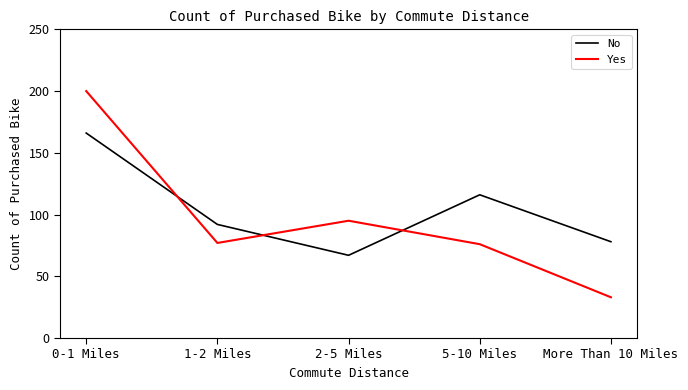

True or false: No has a value of 92 at 1-2 Miles.

True